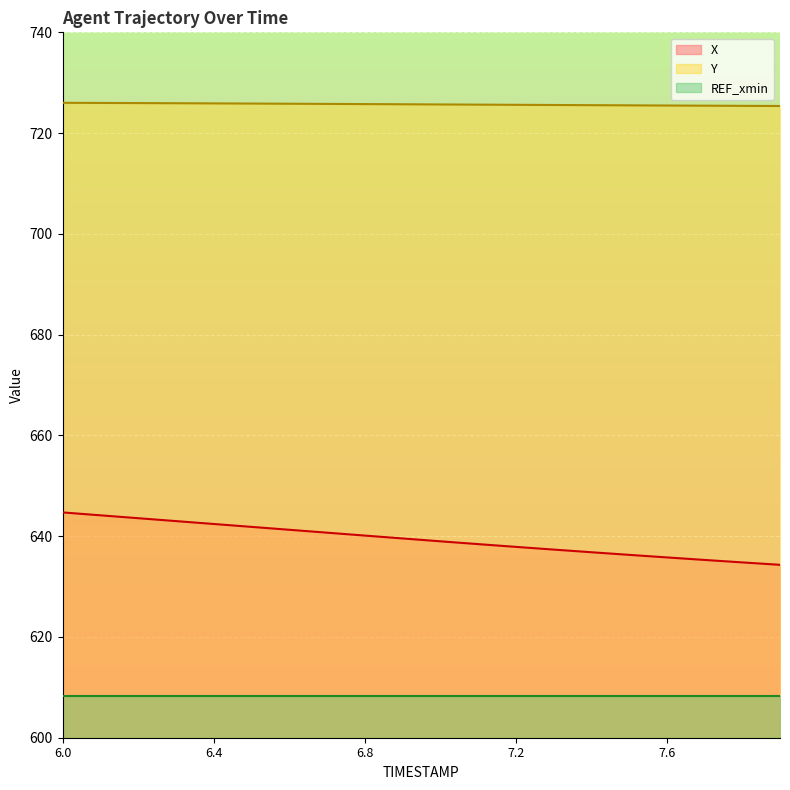

How many data points does each series have?

20